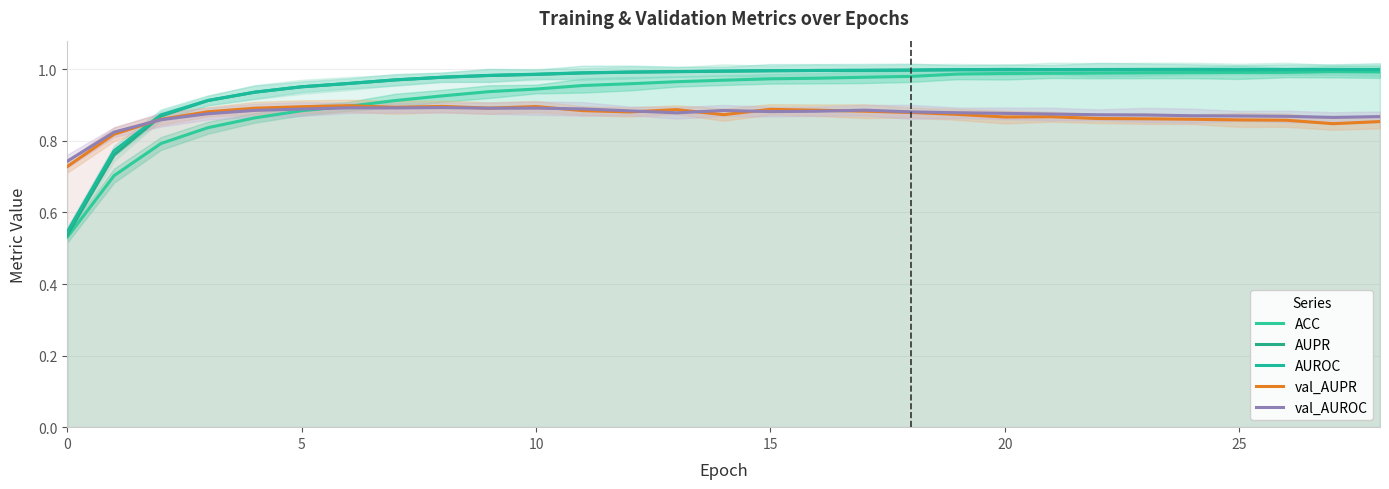

What is the difference between the second highest and second lowest values in the AUPR series?

0.2